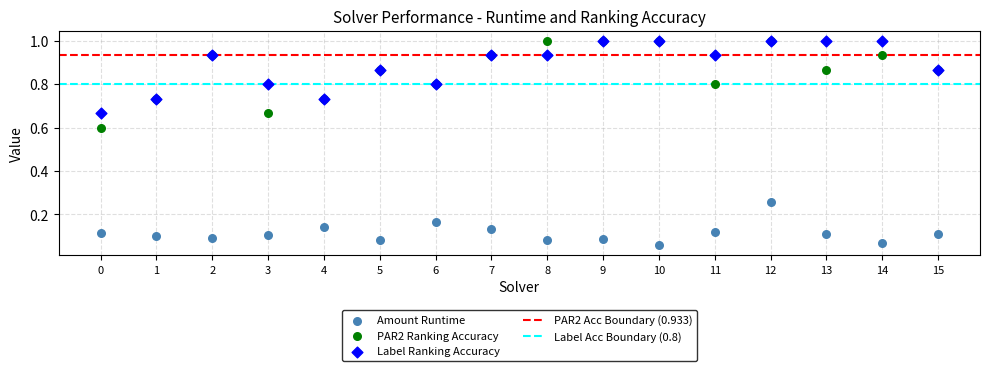

Which series has the largest Y range (max minus min)?

PAR2 Ranking Accuracy